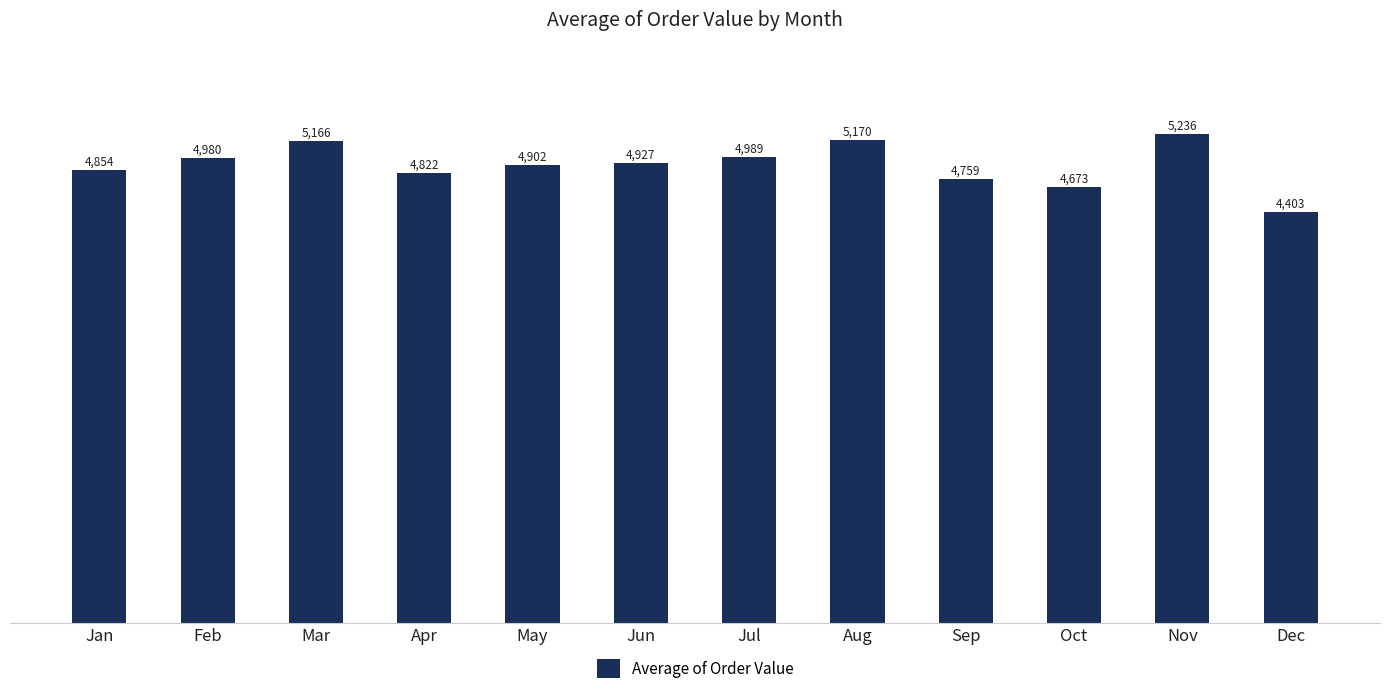

What is the sum of the values at Sep and May?

9660.7